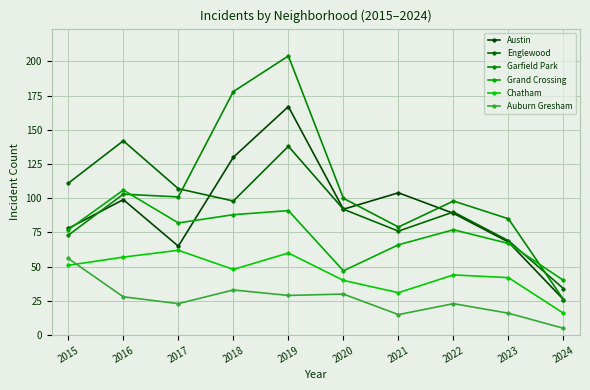

Reading right to left, what are all the values shown in this chart?

Austin: 2024=26	2023=68	2022=89	2021=104	2020=92	2019=167	2018=130	2017=65	2016=99	2015=78
Englewood: 2024=34	2023=69	2022=90	2021=76	2020=92	2019=138	2018=98	2017=107	2016=142	2015=111
Garfield Park: 2024=26	2023=85	2022=98	2021=79	2020=100	2019=204	2018=178	2017=101	2016=103	2015=73
Grand Crossing: 2024=40	2023=67	2022=77	2021=66	2020=47	2019=91	2018=88	2017=82	2016=106	2015=77
Chatham: 2024=16	2023=42	2022=44	2021=31	2020=40	2019=60	2018=48	2017=62	2016=57	2015=51
Auburn Gresham: 2024=5	2023=16	2022=23	2021=15	2020=30	2019=29	2018=33	2017=23	2016=28	2015=56